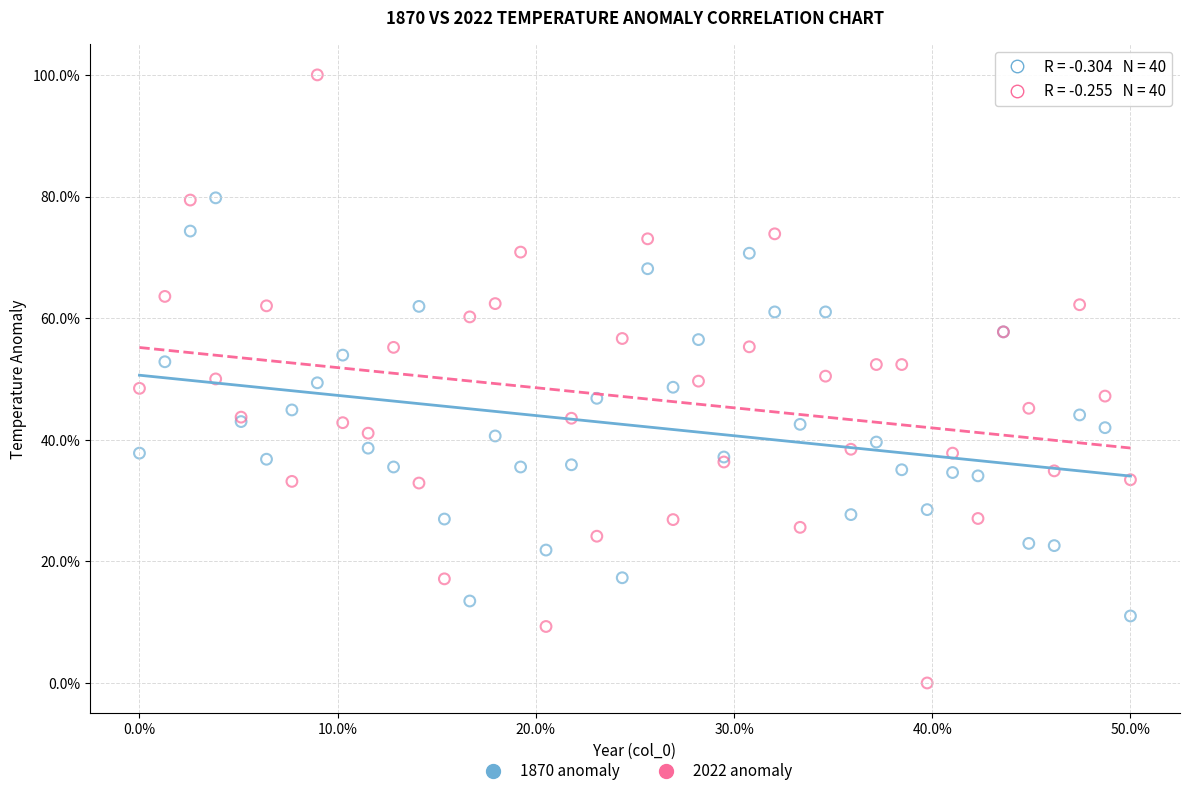

Which series contains the highest Y value?

2022 anomaly